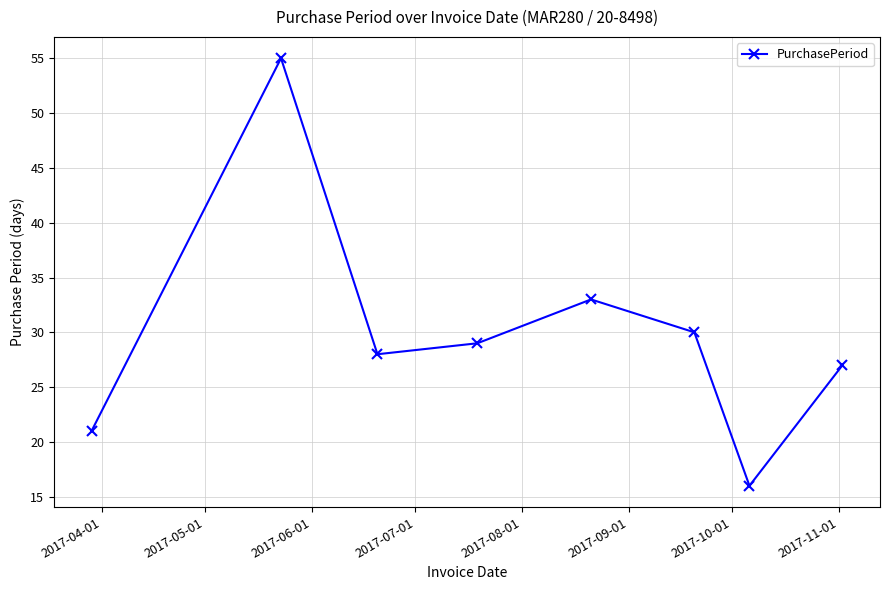

What is the value of the 1st point from the left?

21